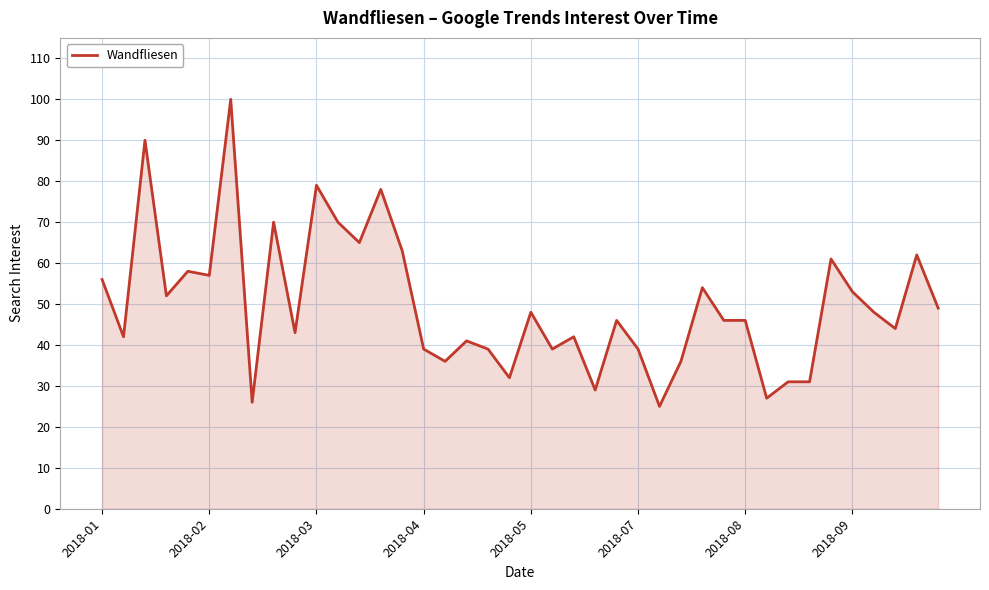

Reading left to right, extract all data points from this chart.

56	42	90	52	58	57	100	26	70	43	79	70	65	78	63	39	36	41	39	32	48	39	42	29	46	39	25	36	54	46	46	27	31	31	61	53	48	44	62	49